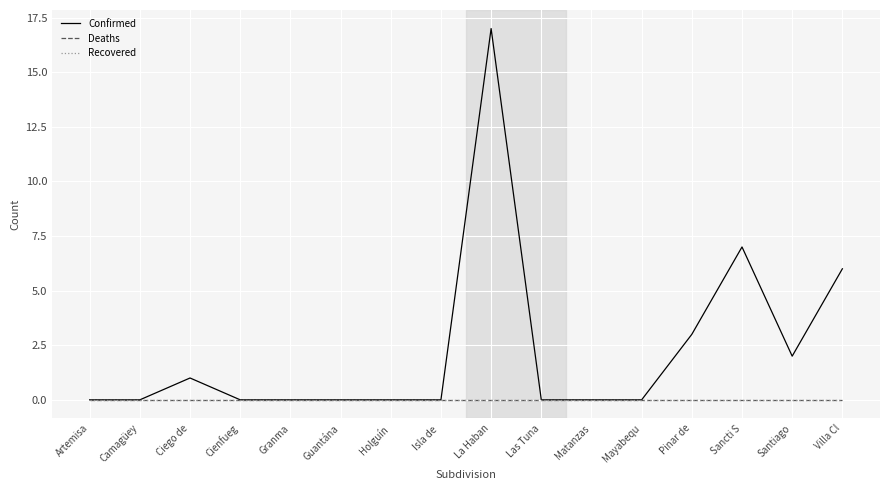

At which label is Confirmed closest to 8?

Sancti S